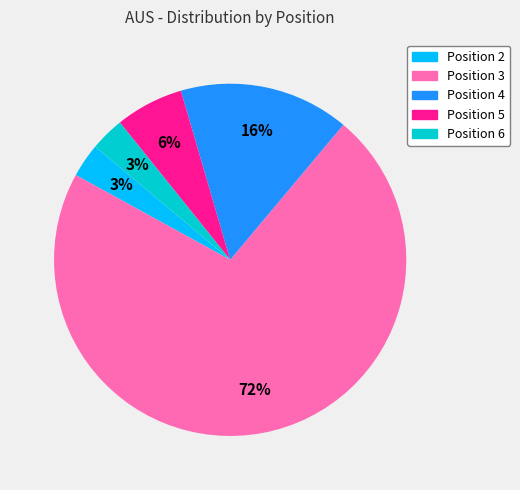

To the nearest percent, what is the average slice percentage?

20%